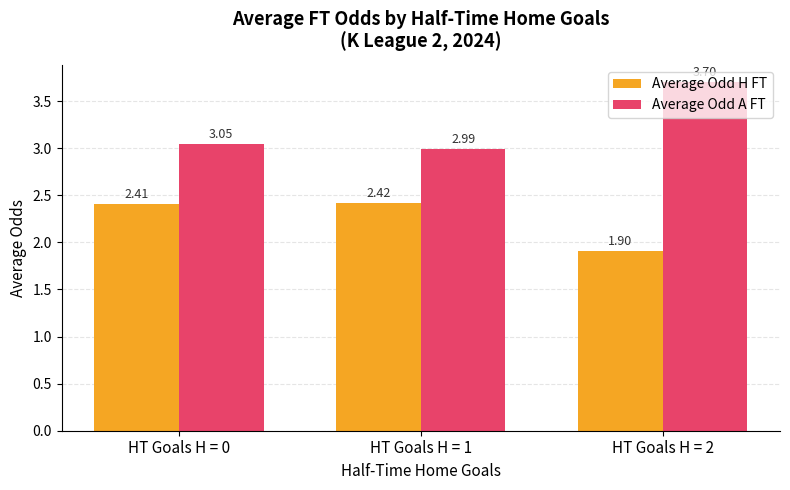

Rank the series by their average value, from highest to lowest.

Average Odd A FT, Average Odd H FT